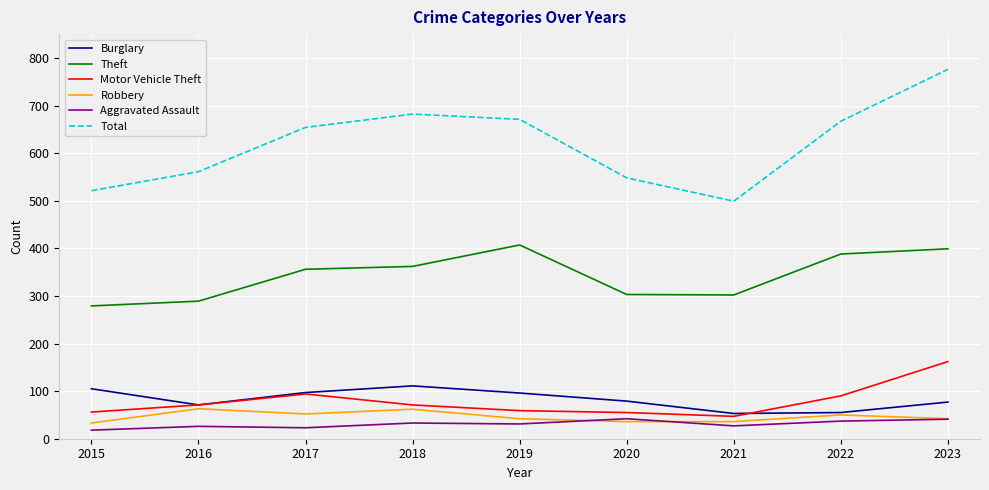

At which category is the sum across all series the highest?

2023